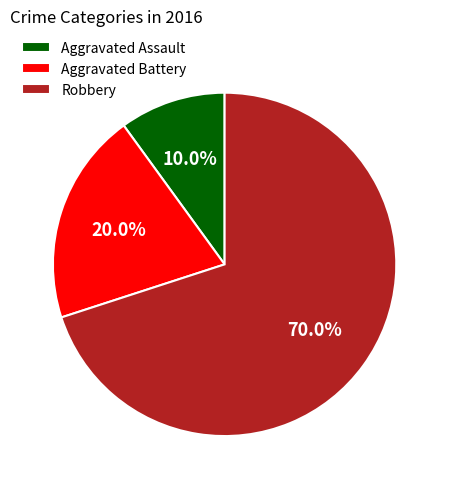

How many slices are in this pie chart?

3